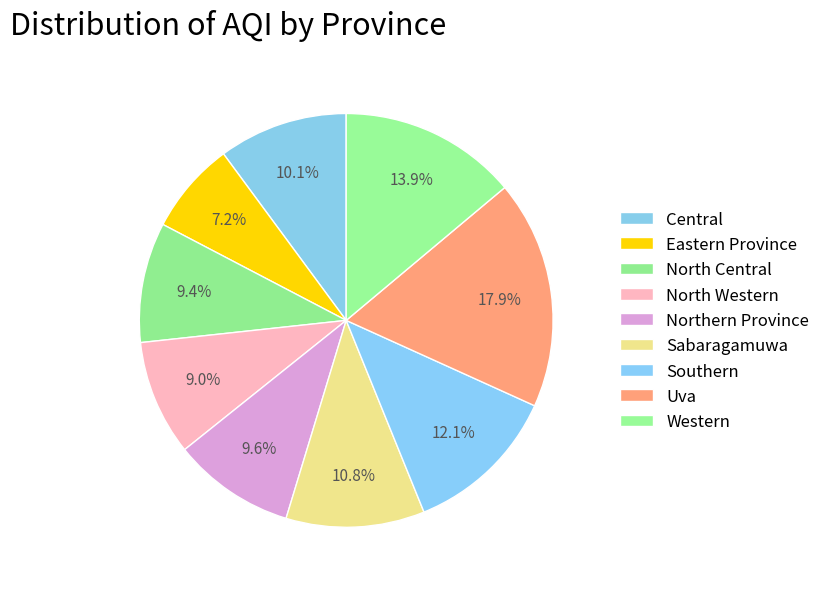

Does Central represent more than half of the total?

No